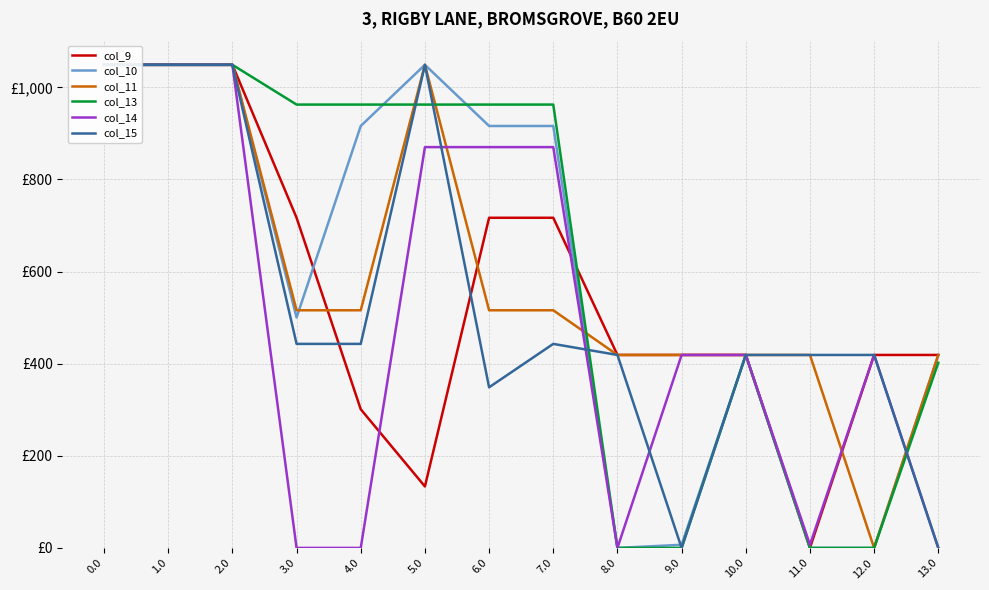

Which has a higher value, 5.0 or 8.0?

8.0